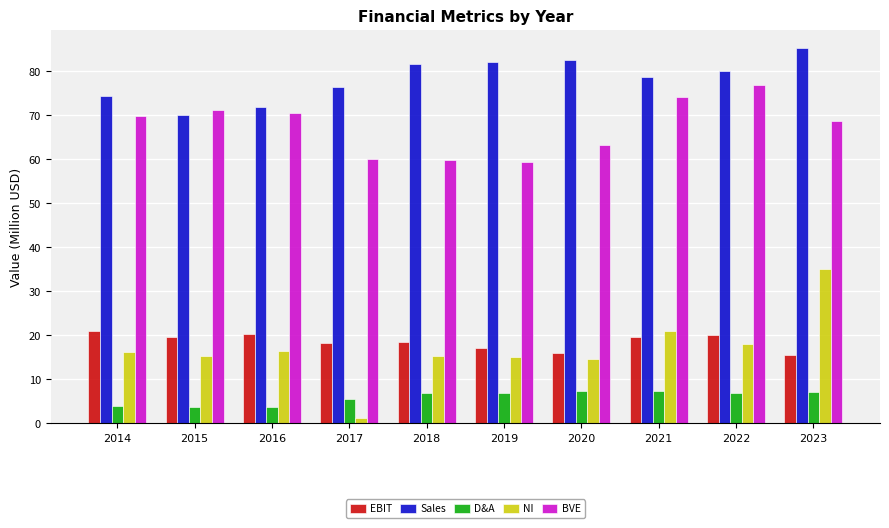

At how many categories does at least one series exceed 10?

10